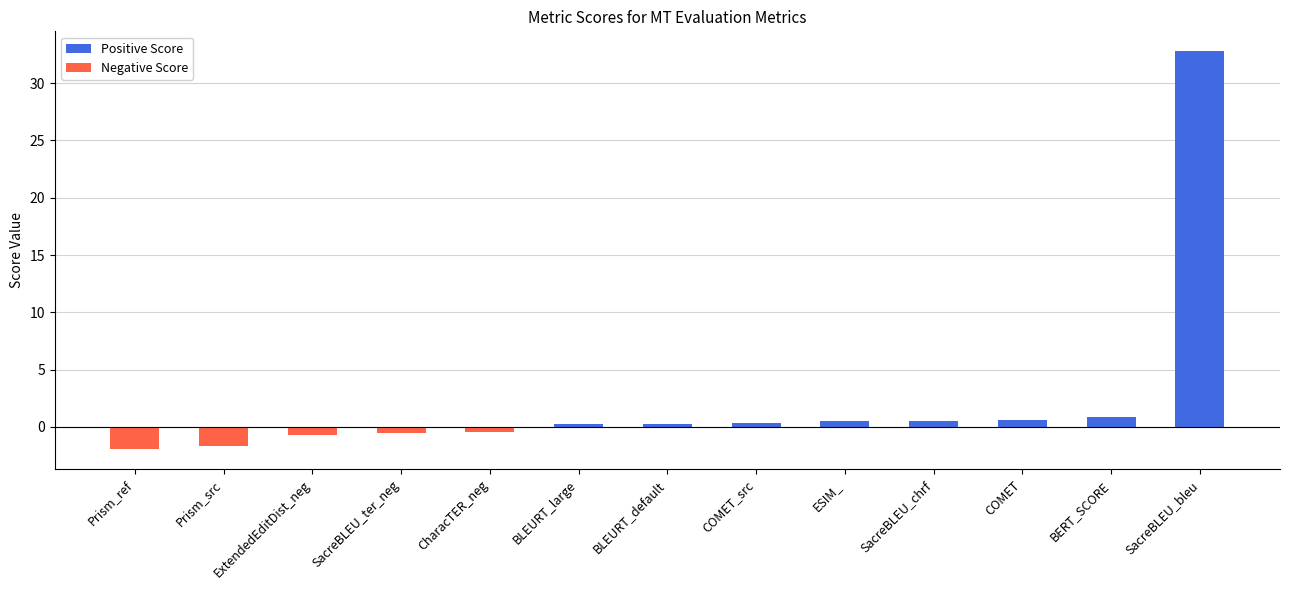

What is the greatest value displayed?

32.8